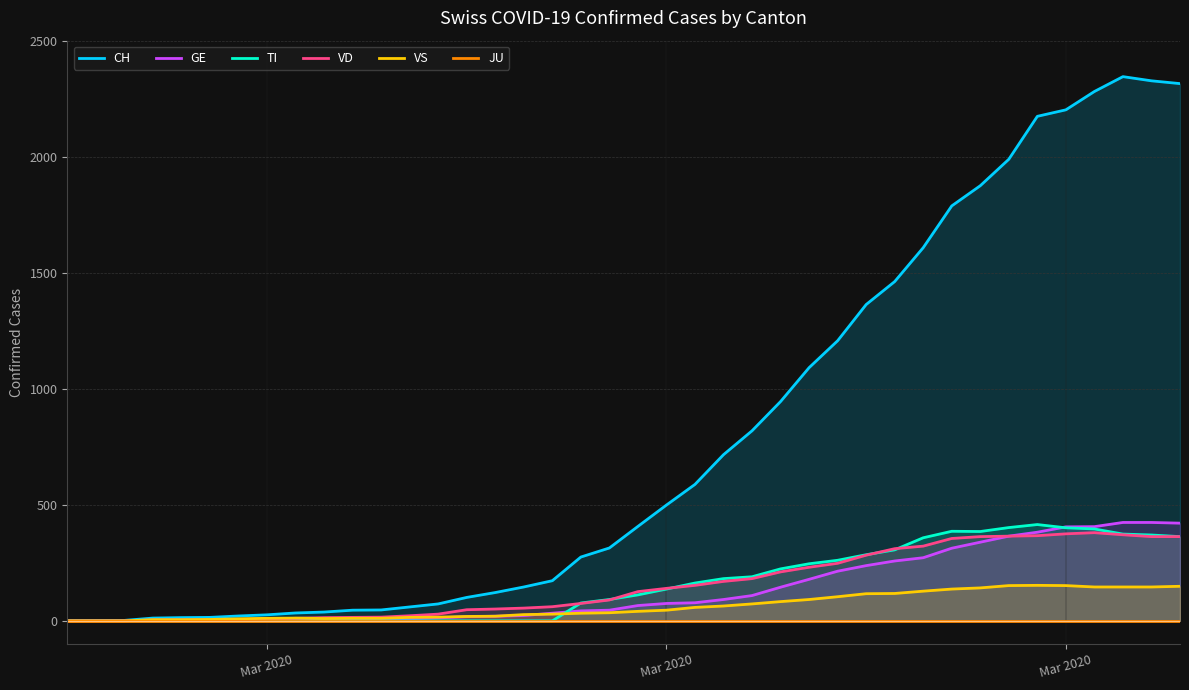

Reading right to left, list all the values displayed in this chart.

CH: 2315	2327	2345	2281	2202	2174	1989	1875	1788	1608	1462	1363	1207	1091	945	819	716	588	499	407	314	275	173	146	122	101	73	60	47	46	38	34	26	21	15	14	12	2	1	0
GE: 421	424	424	406	405	382	365	339	313	272	258	238	214	179	145	109	92	78	75	66	46	43	33	23	20	18	13	9	7	7	5	4	4	3	3	3	2	1	1	0
TI: 363	370	374	396	401	415	402	385	386	358	306	285	261	246	224	190	182	163	137	112	92	77	0	0	0	0	0	0	0	0	0	0	0	0	0	0	0	0	0	0
VD: 363	363	371	380	375	367	365	363	355	322	311	283	248	231	211	182	170	153	140	126	90	75	61	55	51	48	29	22	16	15	14	11	8	6	4	4	4	0	0	0
VS: 149	146	146	146	152	153	152	142	137	128	118	117	104	92	83	73	64	58	46	41	35	33	29	27	20	19	16	15	11	11	10	12	11	9	6	5	5	0	0	0
JU: 0	0	0	0	0	0	0	0	0	0	0	0	0	0	0	0	0	0	0	0	0	0	0	0	0	0	0	0	0	0	0	0	0	0	0	0	0	0	0	0